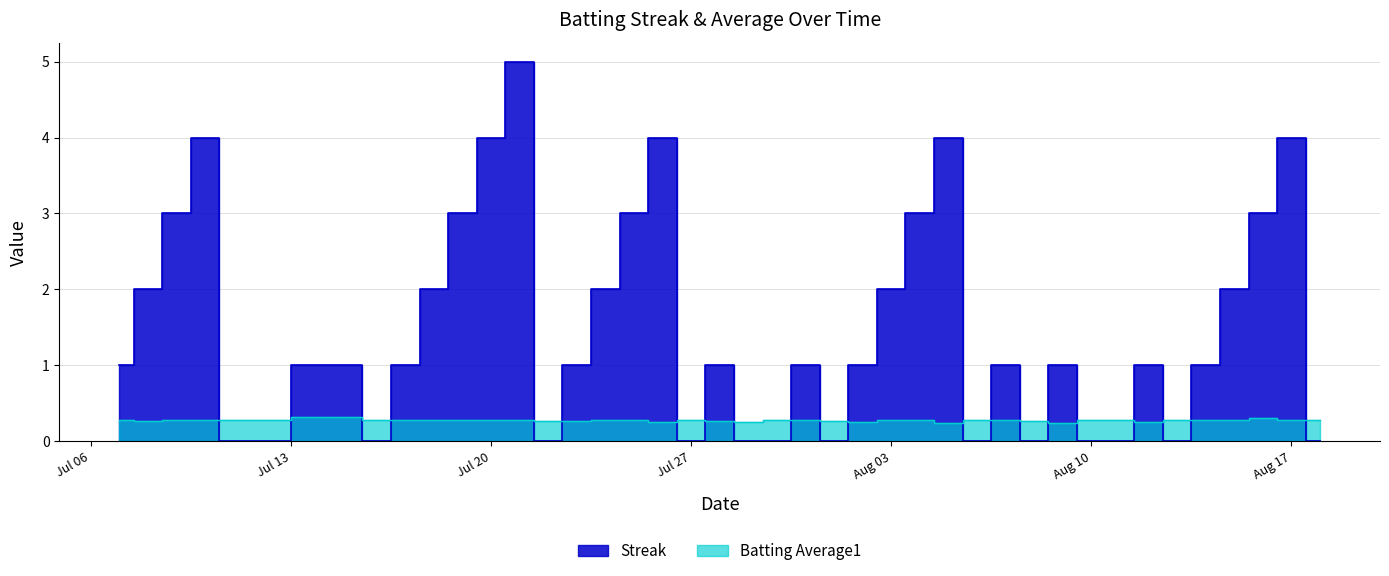

Reading left to right, transcribe all the data shown in this chart.

Streak: 1.0	2.0	3.0	4.0	0.0	1.0	0.0	1.0	2.0	3.0	4.0	5.0	0.0	1.0	2.0	3.0	4.0	0.0	1.0	0.0	0.0	1.0	0.0	1.0	2.0	3.0	4.0	0.0	1.0	0.0	1.0	0.0	0.0	1.0	0.0	1.0	2.0	3.0	4.0	0.0
Batting Average1: 0.3	0.3	0.3	0.3	0.3	0.3	0.3	0.3	0.3	0.3	0.3	0.3	0.3	0.3	0.3	0.3	0.3	0.3	0.3	0.3	0.3	0.3	0.3	0.3	0.3	0.3	0.2	0.3	0.3	0.3	0.2	0.3	0.3	0.3	0.3	0.3	0.3	0.3	0.3	0.3